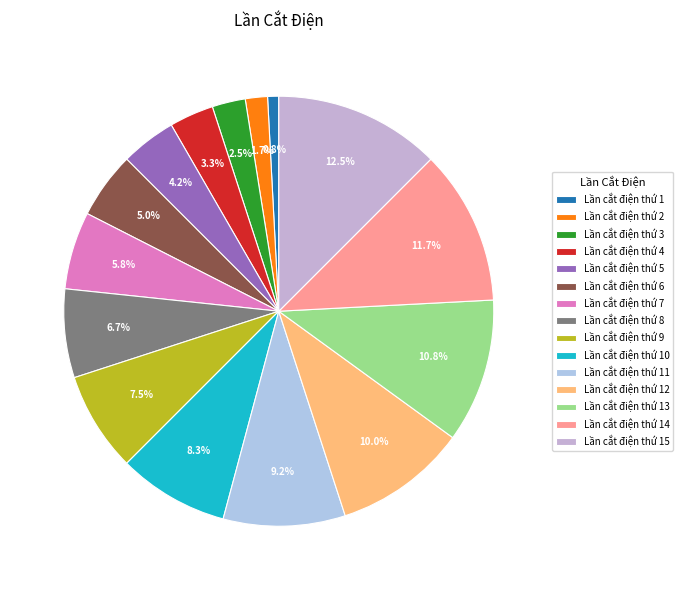

To the nearest percent, what portion does Lần cắt điện thứ 10 represent?

8%